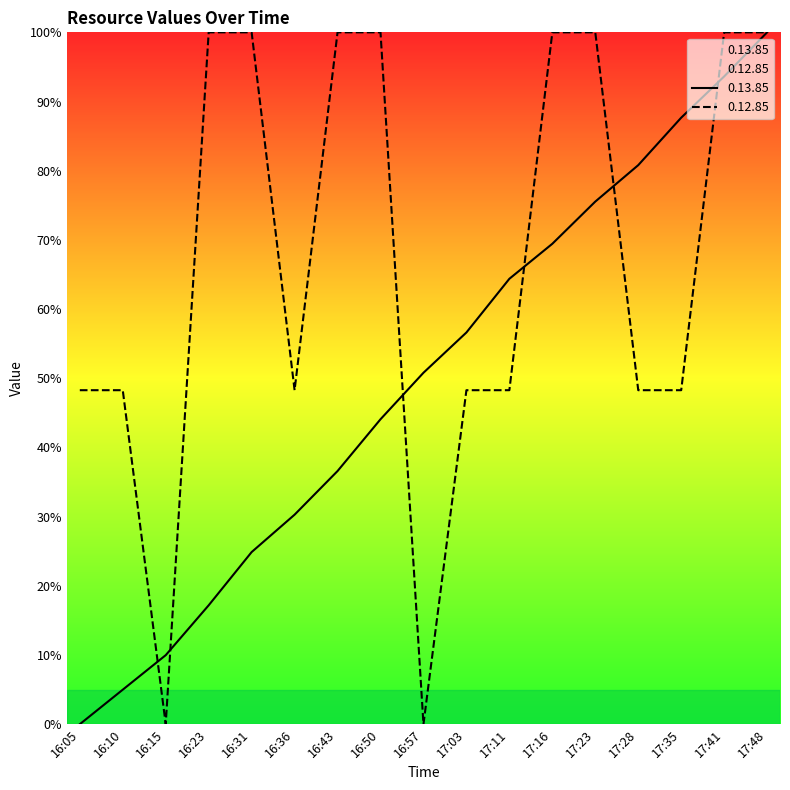

What is the difference between the maximum and minimum values in the 0.12.85 series?

100.0